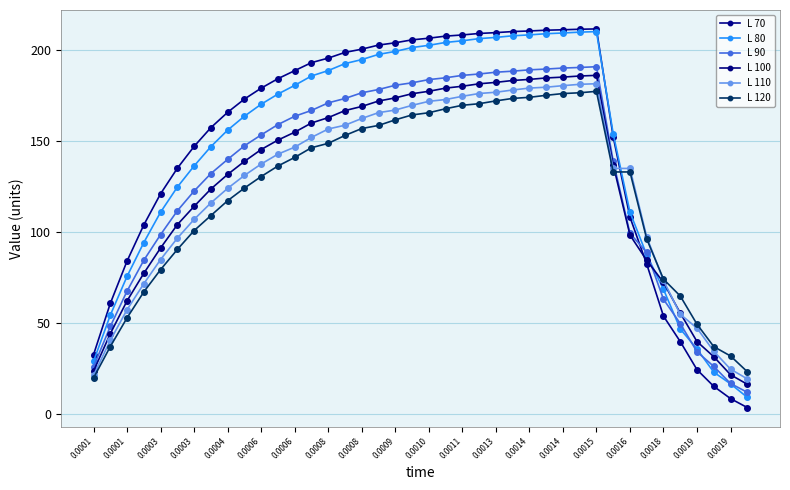

Count the number of categories in the chart.

40